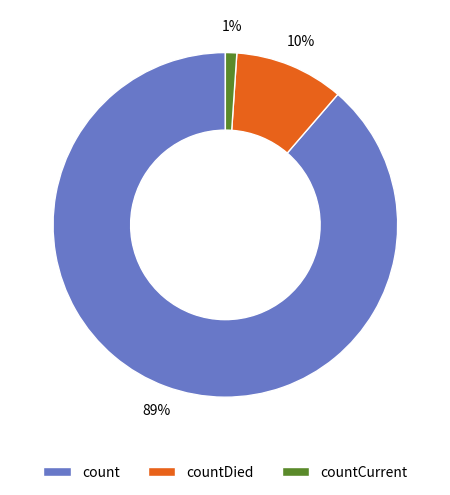

To the nearest percent, what is the average slice percentage?

33%